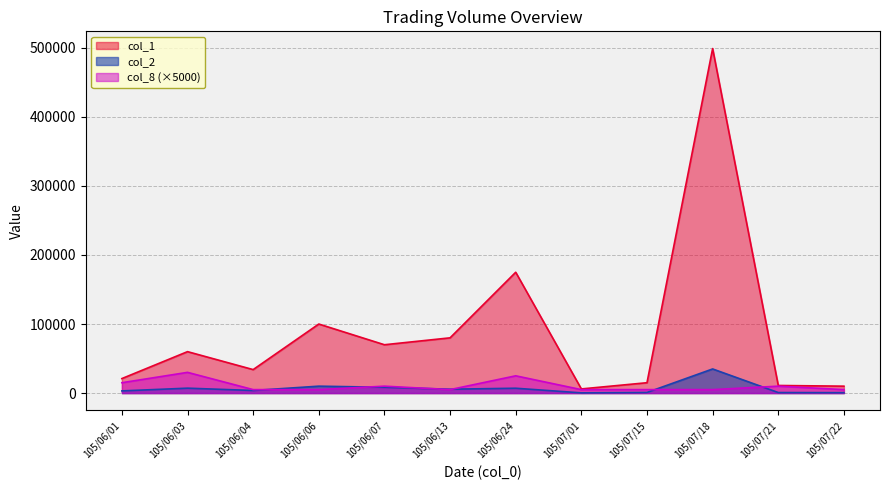

Reading left to right, what are all the values shown in this chart?

col_1: 21000	60000	34000	100000	70000	80000	175000	6000	15000	499000	11000	10000
col_2: 3140	7100	3740	10000	8400	5600	7000	300	900	34930	760	600
col_8: 15000	30000	5000	5000	10000	5000	25000	5000	5000	5000	10000	5000